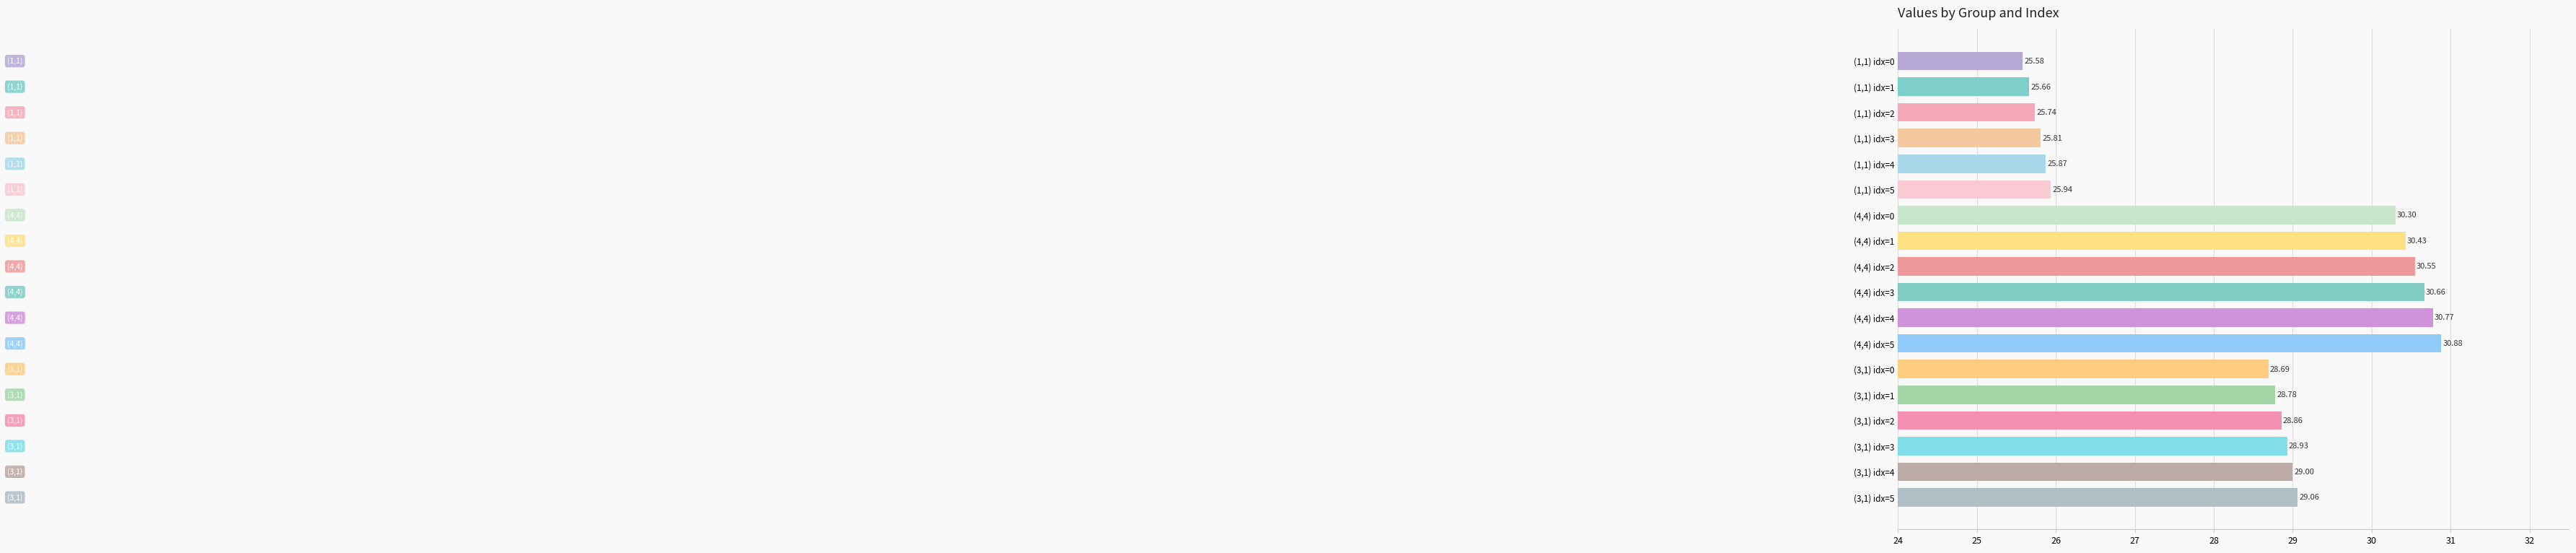

How many series are shown in this chart?

1